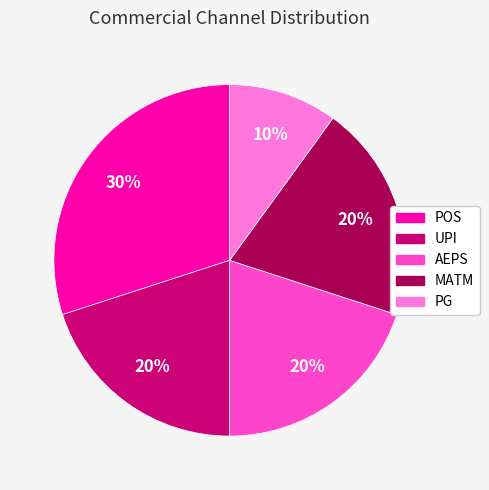

To the nearest percent, what portion does POS represent?

30%